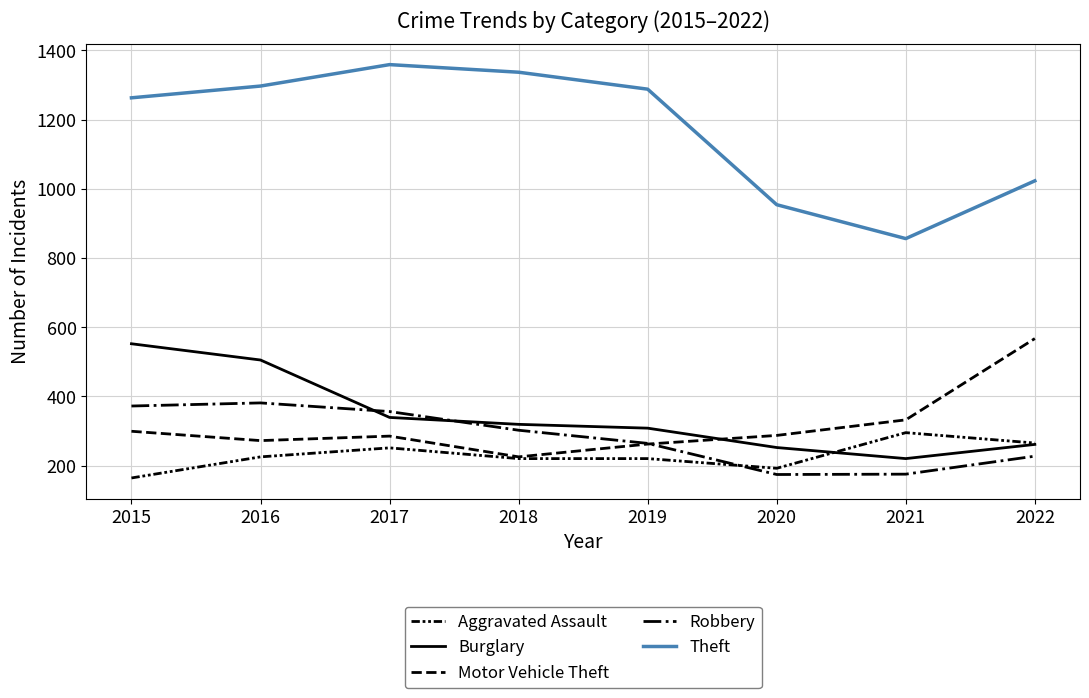

How many lines are shown in the chart?

5